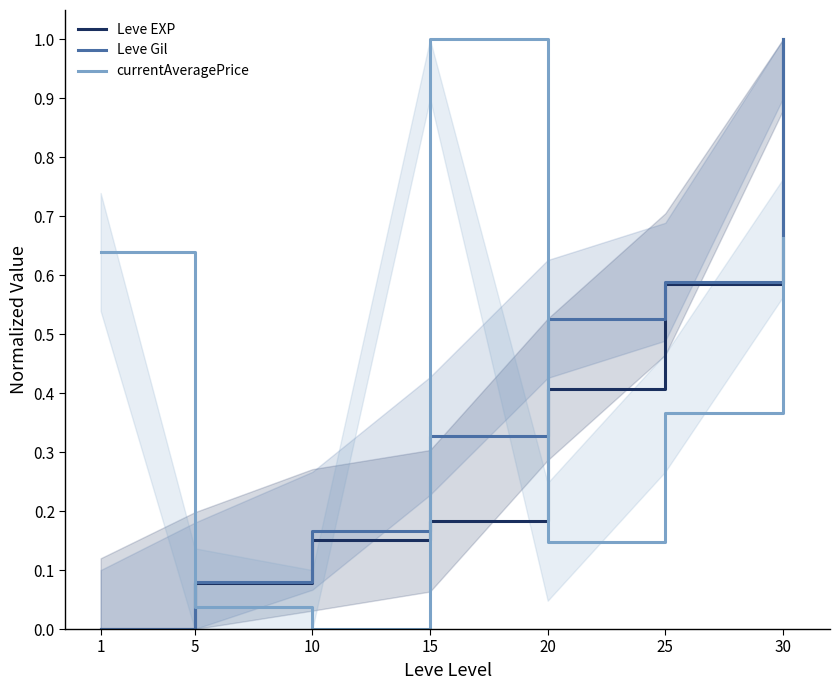

At 5, list the series in order from largest to smallest.

Leve Gil, Leve EXP, currentAveragePrice